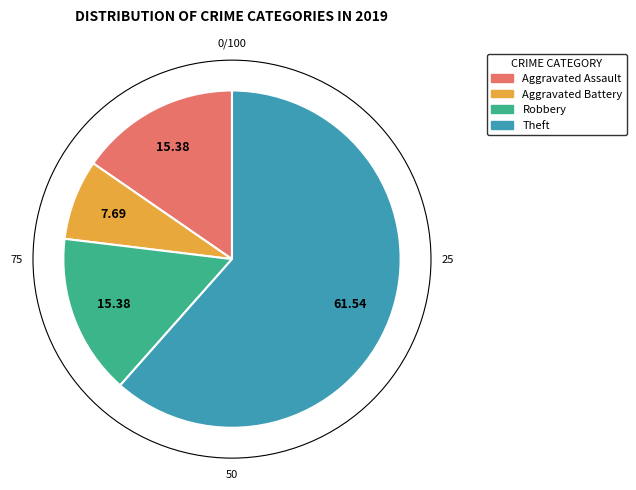

Is there a majority slice in this chart?

Yes